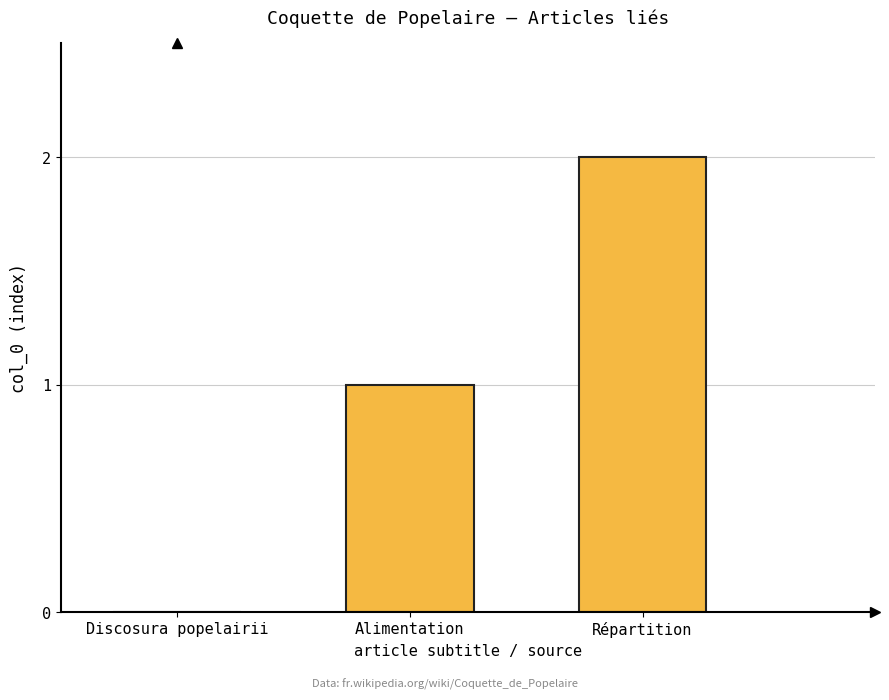

Is it true that the value at Discosura popelairii is 1?

False